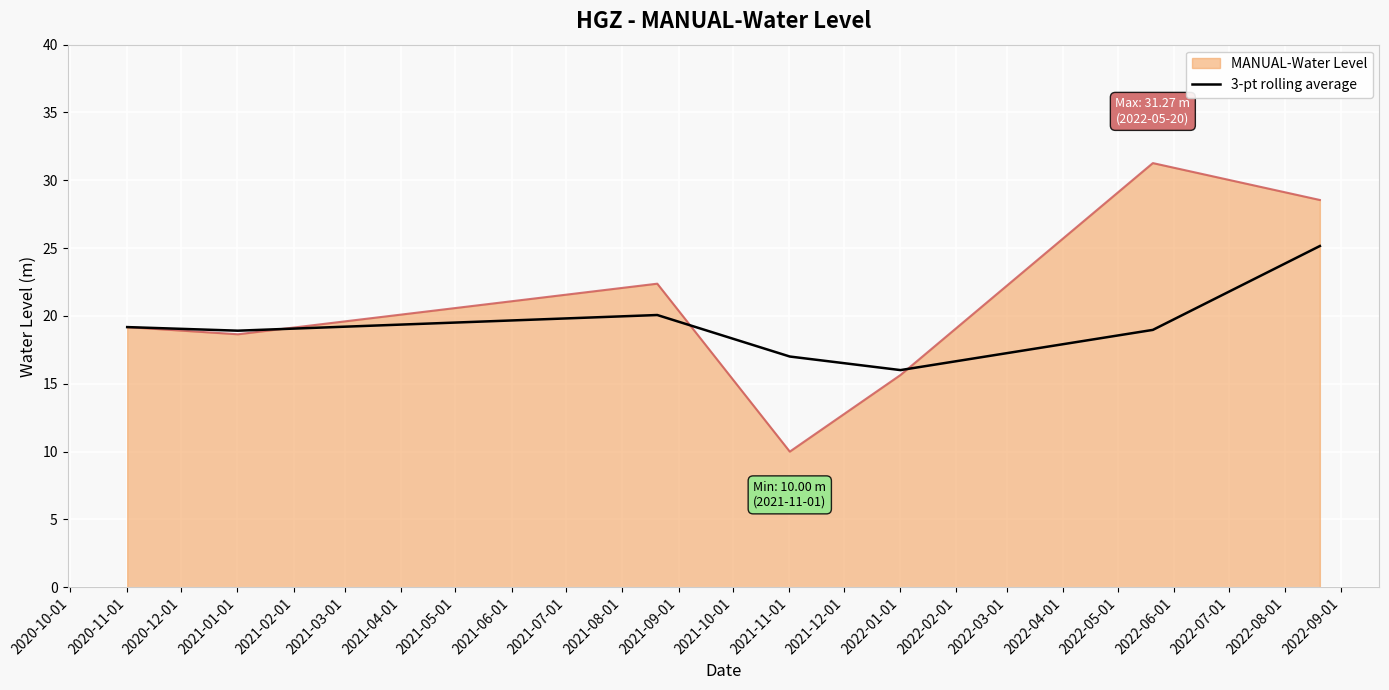

Count the number of categories in the chart.

7